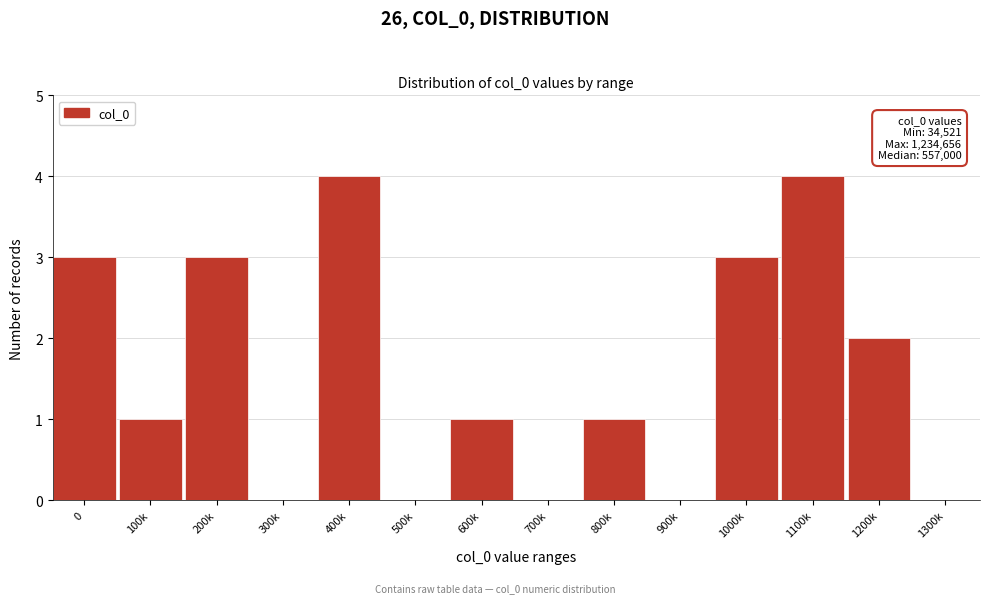

Reading left to right, list all the values displayed in this chart.

0=3	100k=1	200k=3	300k=0	400k=4	500k=0	600k=1	700k=0	800k=1	900k=0	1000k=3	1100k=4	1200k=2	1300k=0